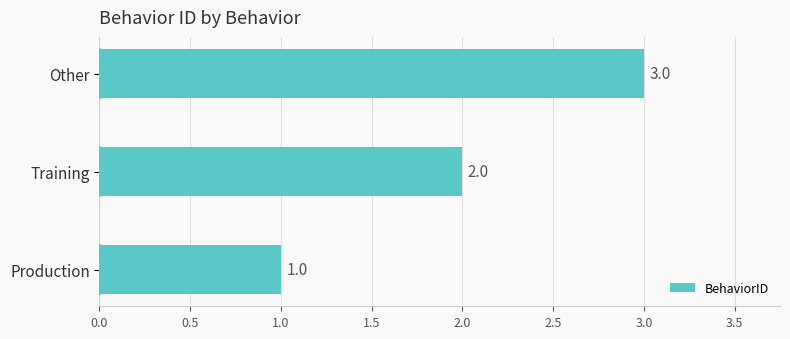

Does the chart contain stacked bars?

No